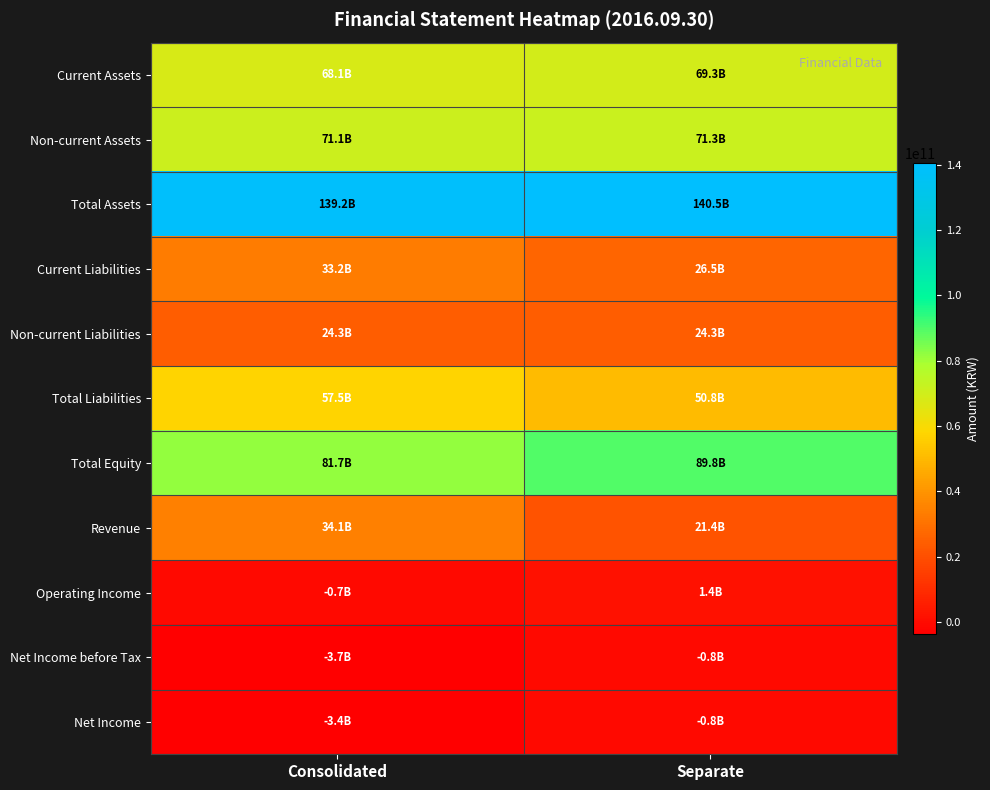

Which series changed the most between Consolidated and Separate?

Revenue